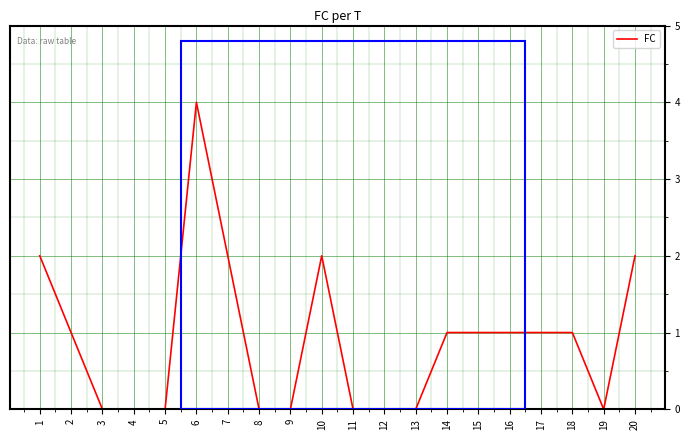

The chart shows a value of 2 at 11. True or false?

False